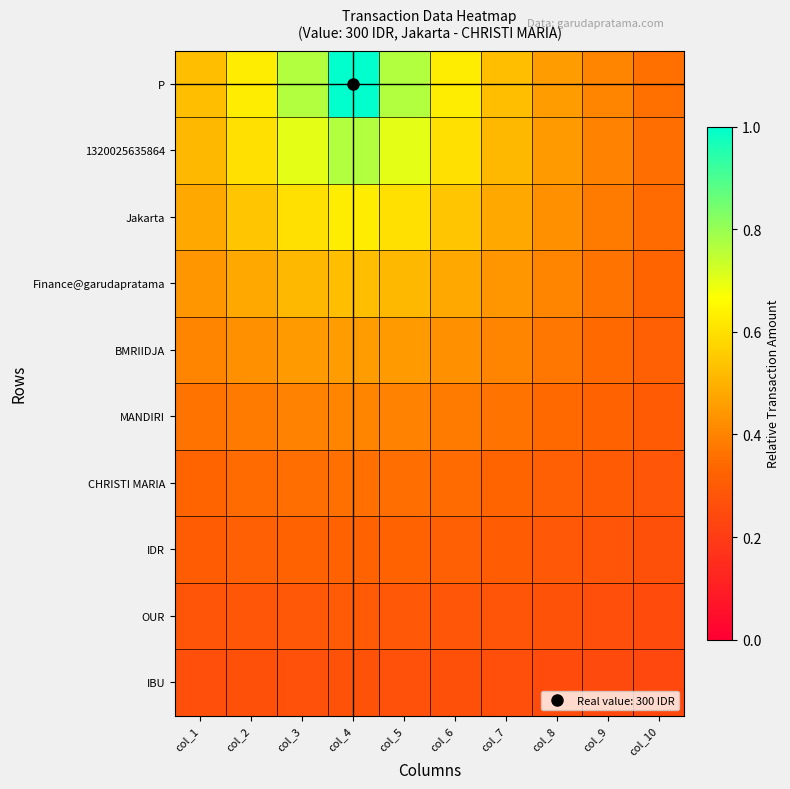

What is the total value across all series at col_9?

3.3